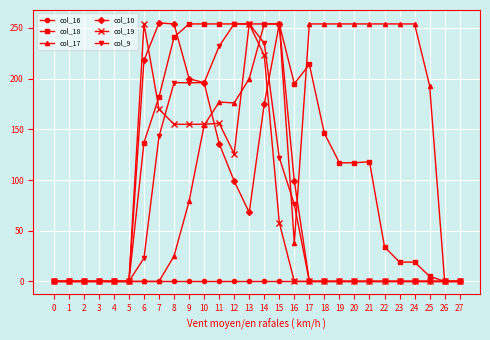

True or false: col_17 and col_18 intersect in this chart.

True